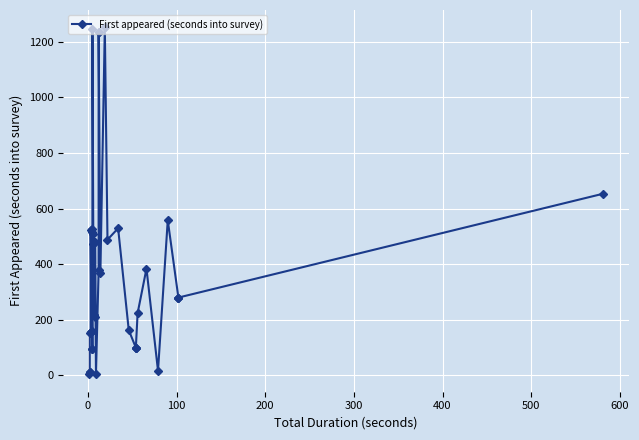

Count the number of data series in this chart.

1